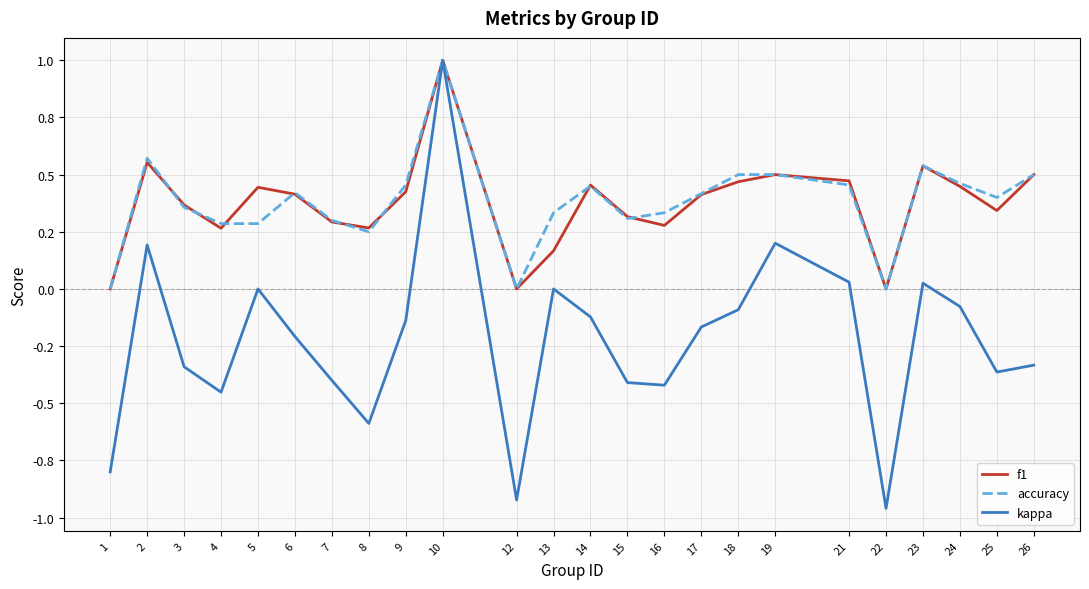

The accuracy series shows 0.8 at 19. True or false?

False